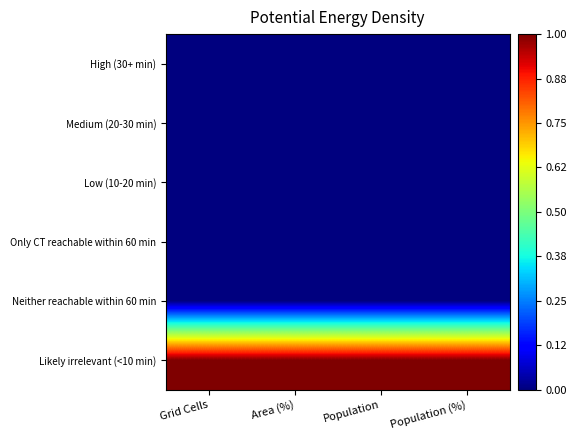

At how many categories does at least one series exceed 0?

4